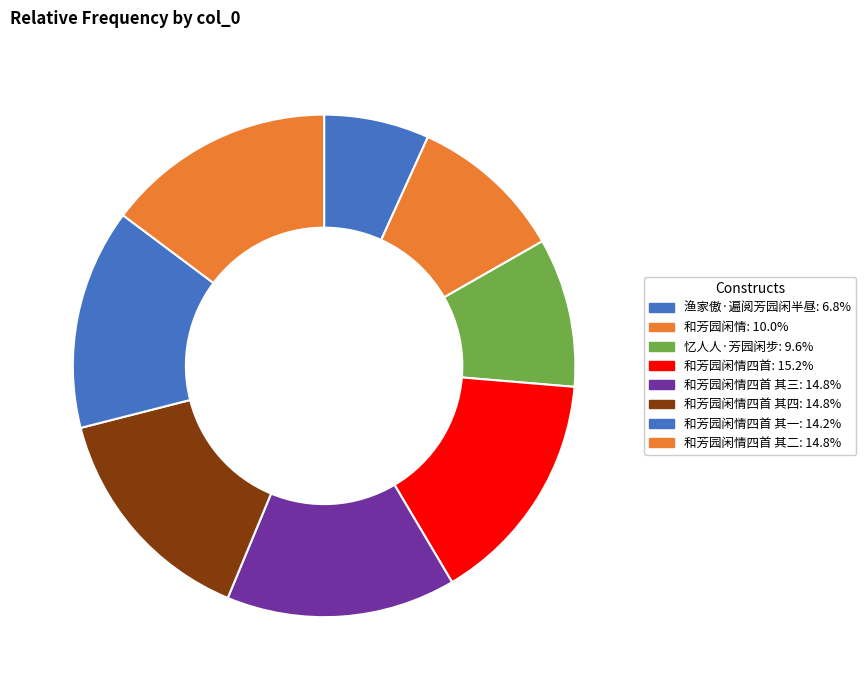

How many segments does this pie chart have?

8